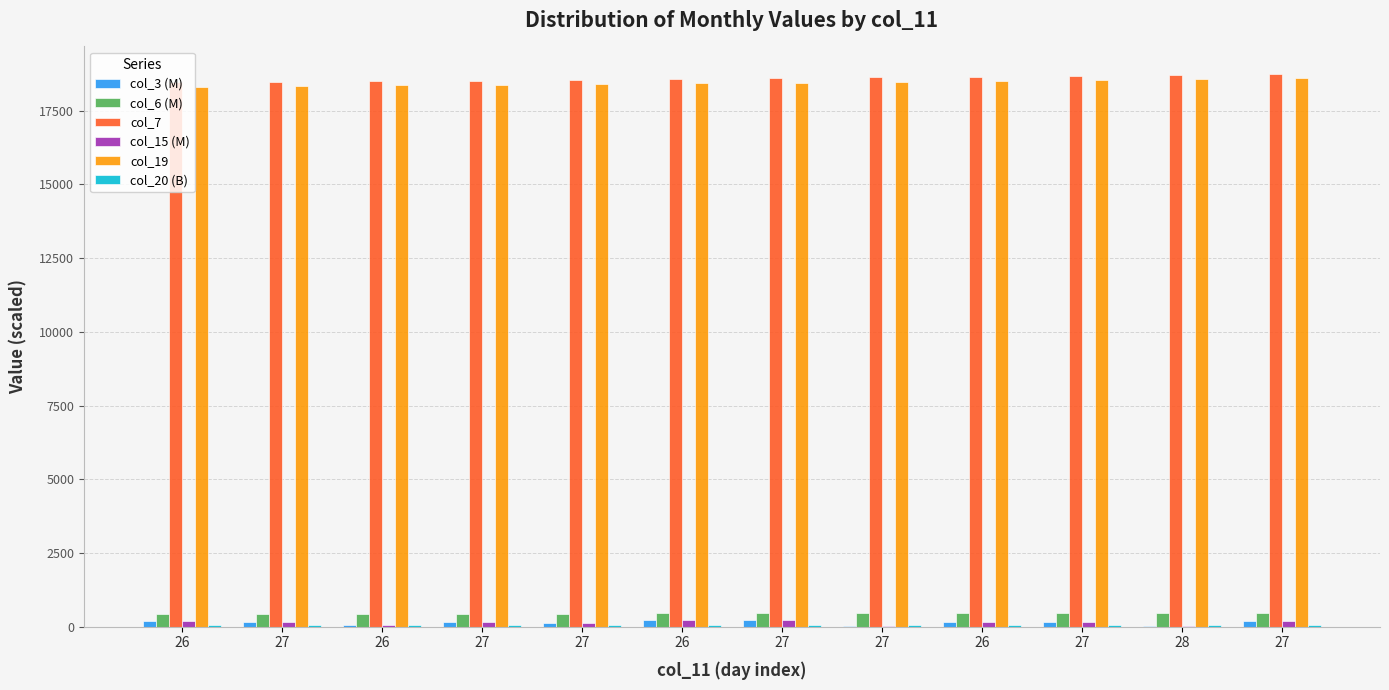

Which series has the widest spread of values?

col_7